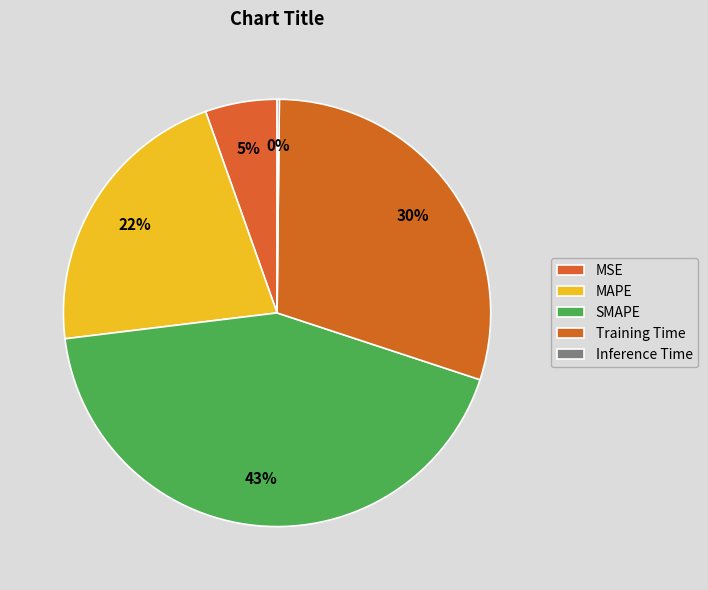

What is the change in value from MSE to Training Time?

+1.1